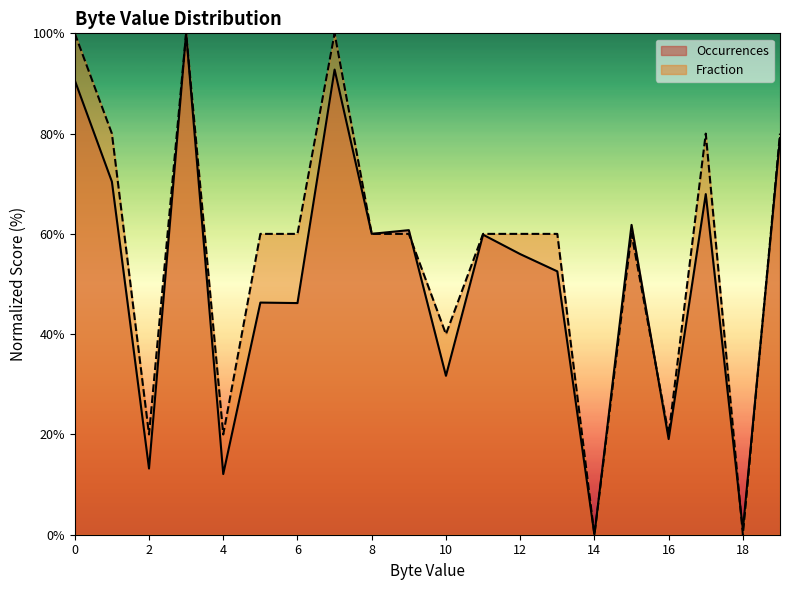

What is the difference between the Fraction values at 10 and 0?

60.0